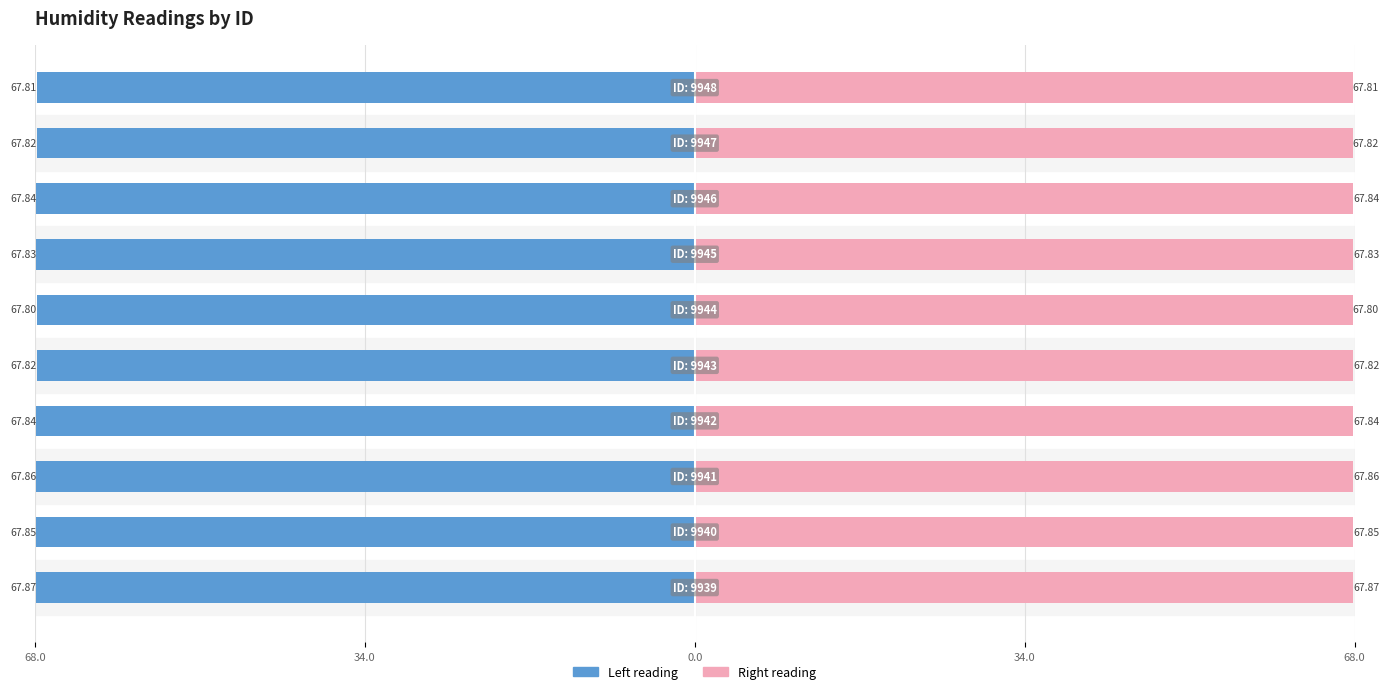

What is the value of the Left reading bar at the 9th from the left?

-67.8